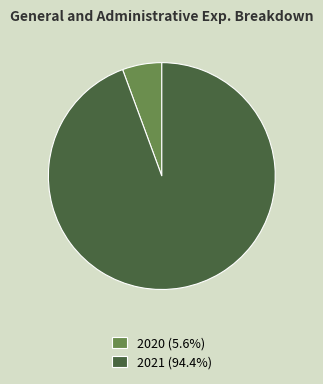

Does 2021 (94.4%) represent more than half of the total?

Yes